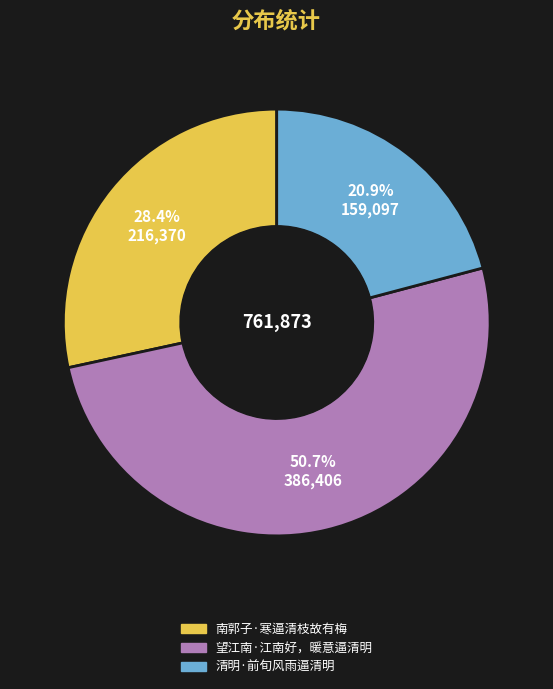

True or false: 望江南·江南好，暖意逼清明 accounts for 51% of the total.

True